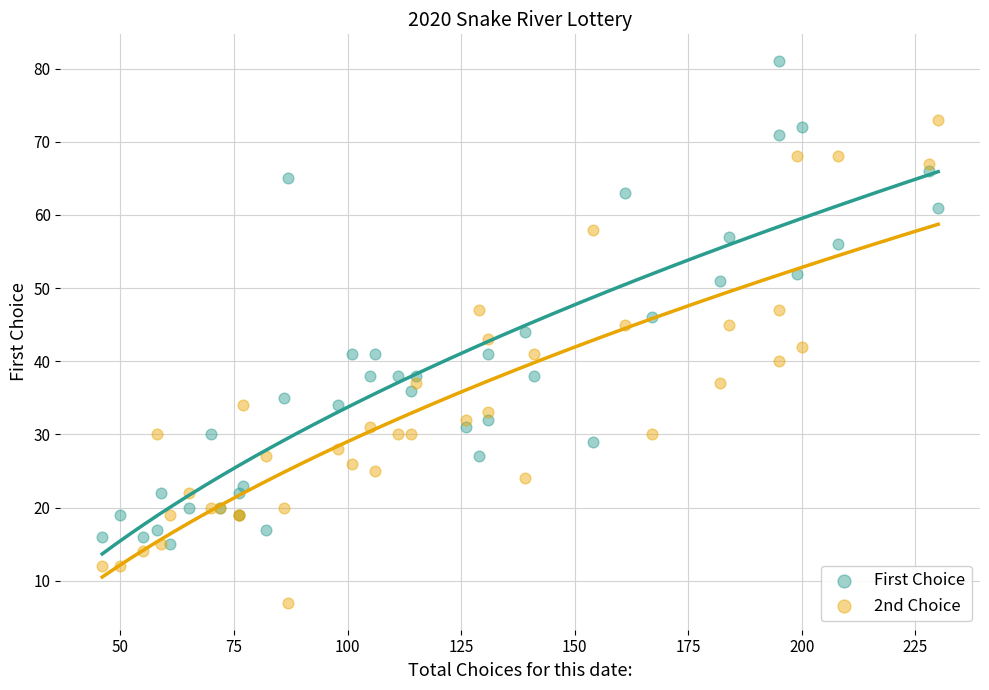

Which series contains the highest Y value?

First Choice